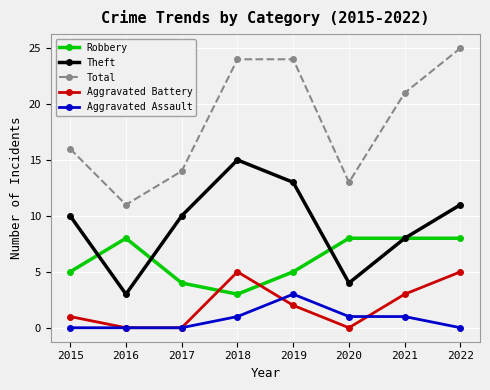

In Aggravated Battery, how many points are higher than both neighbors (excluding endpoints)?

1